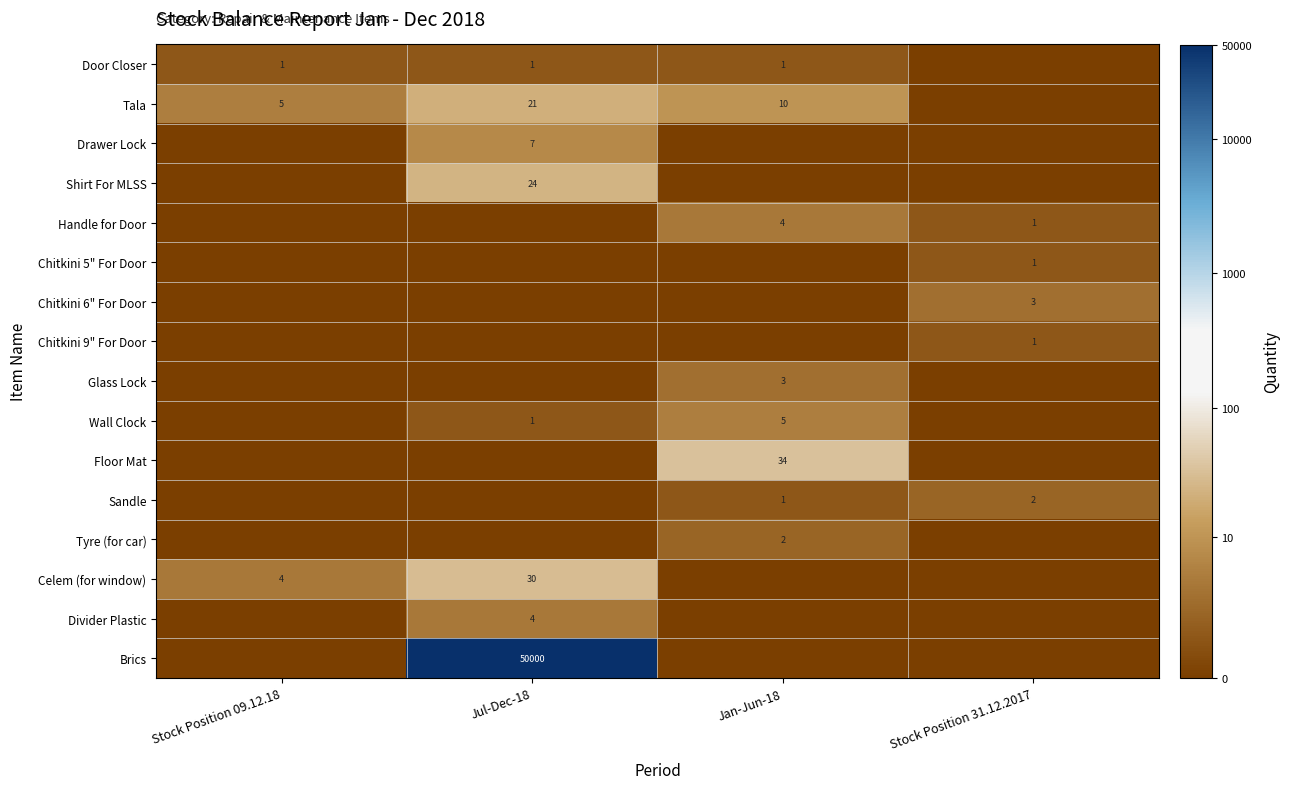

Is it true that Glass Lock equals 3 at Jan-Jun-18?

True